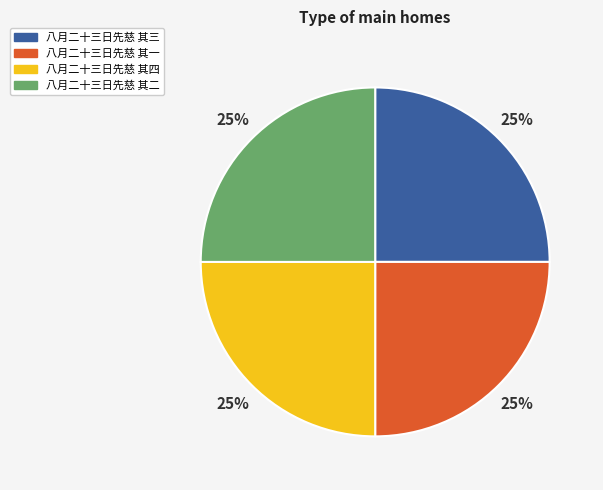

Is there any slice that represents more than half of the pie?

No